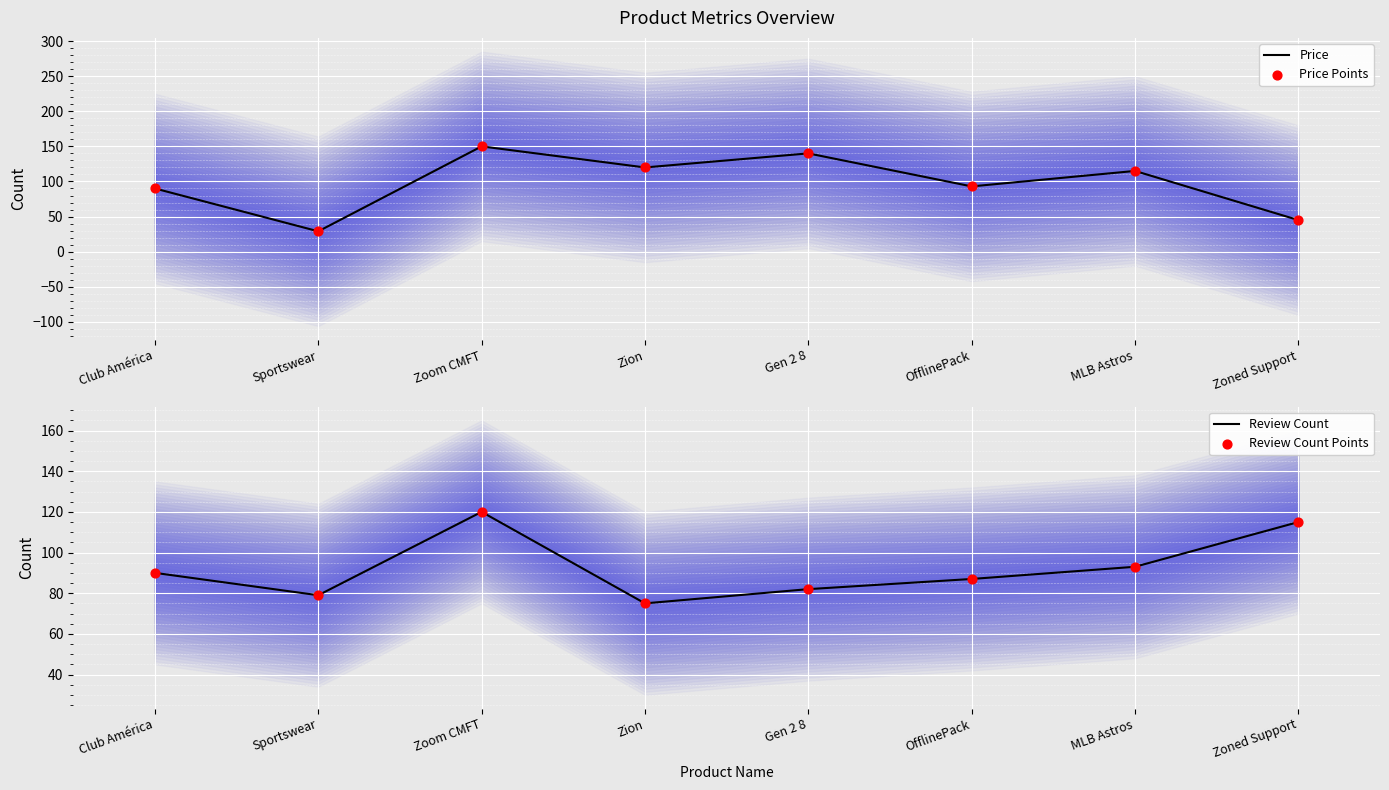

Is the value of Price Points at Zoom CMFT greater than the value of Review Count Points at Gen 2 8?

Yes